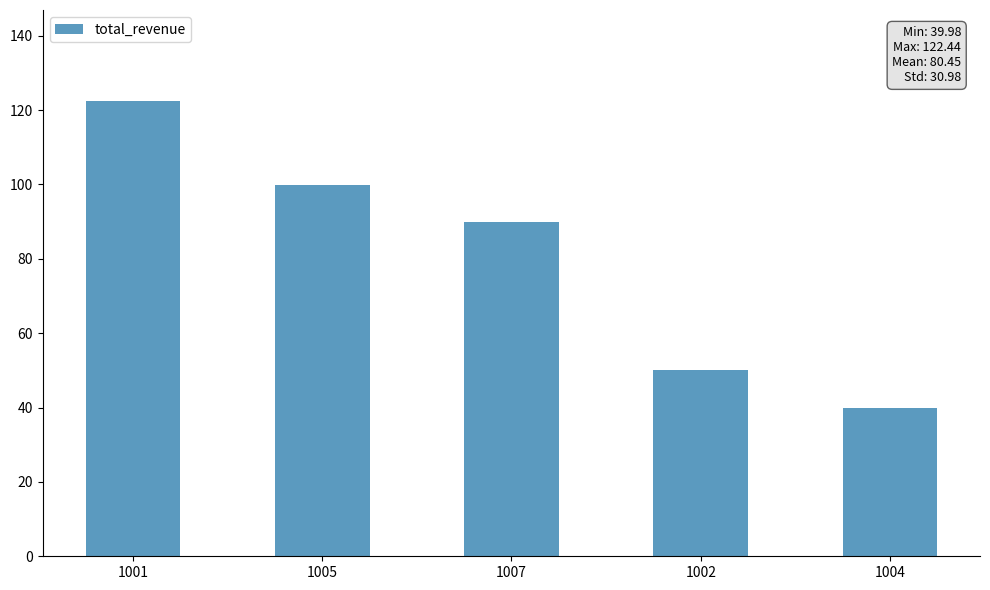

Are the bars horizontal?

No